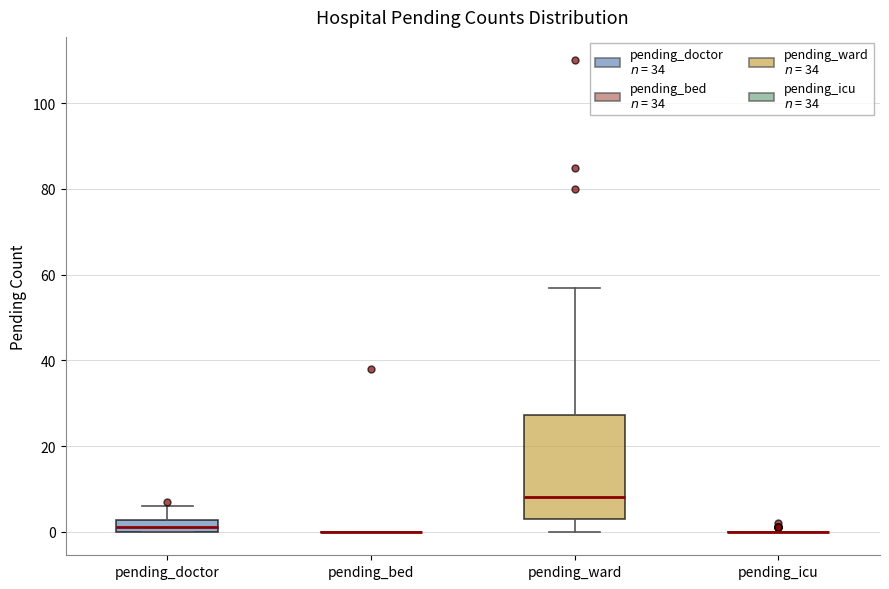

Comparing the boxes themselves (not the whiskers), which one is the tallest?

pending_ward